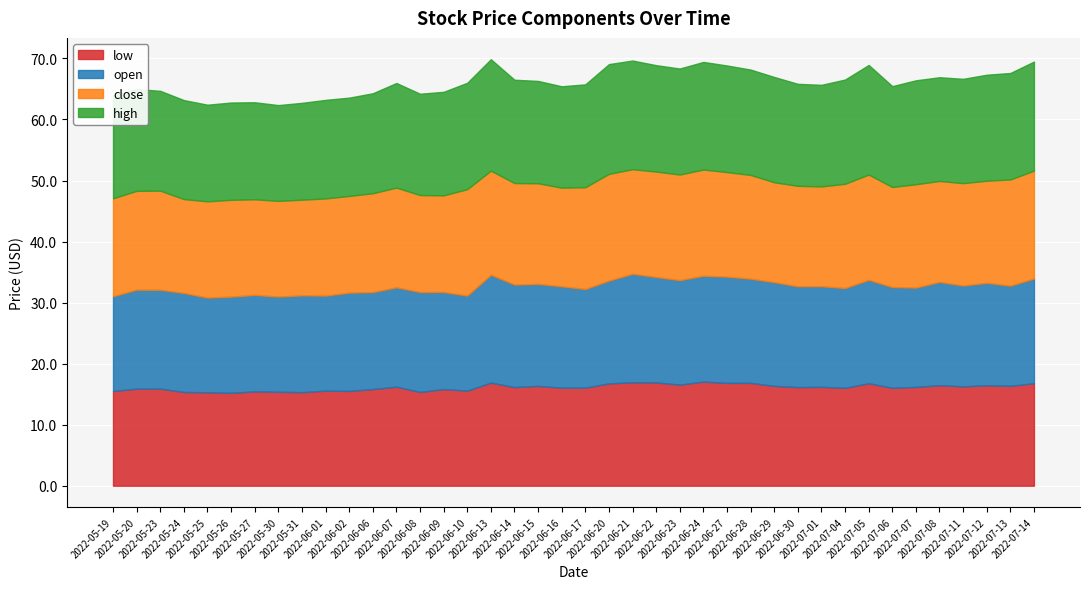

What is the sum of the close values at 2022-06-23 and 2022-07-01?

33.6